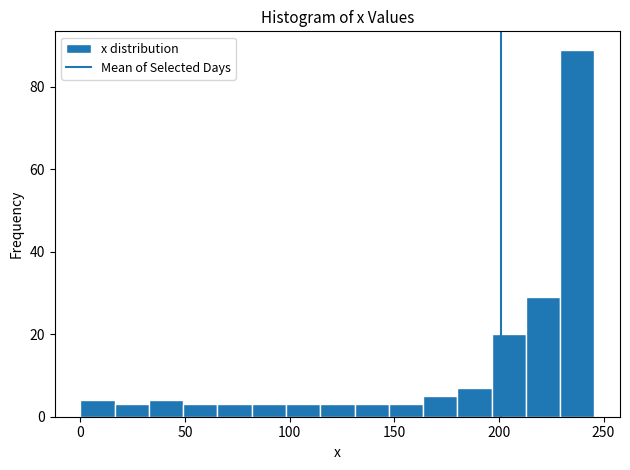

Around what value on the x-axis is the tallest bar? Give the approximate position of its centre, as read against the axis.

235